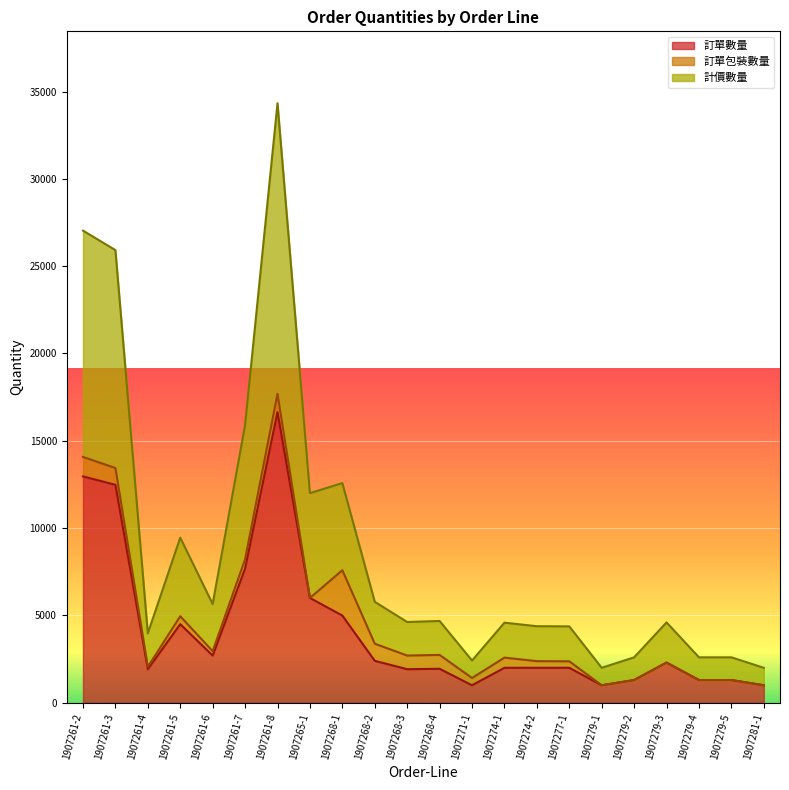

What is the label of the 12th point from the right?

1907268-3